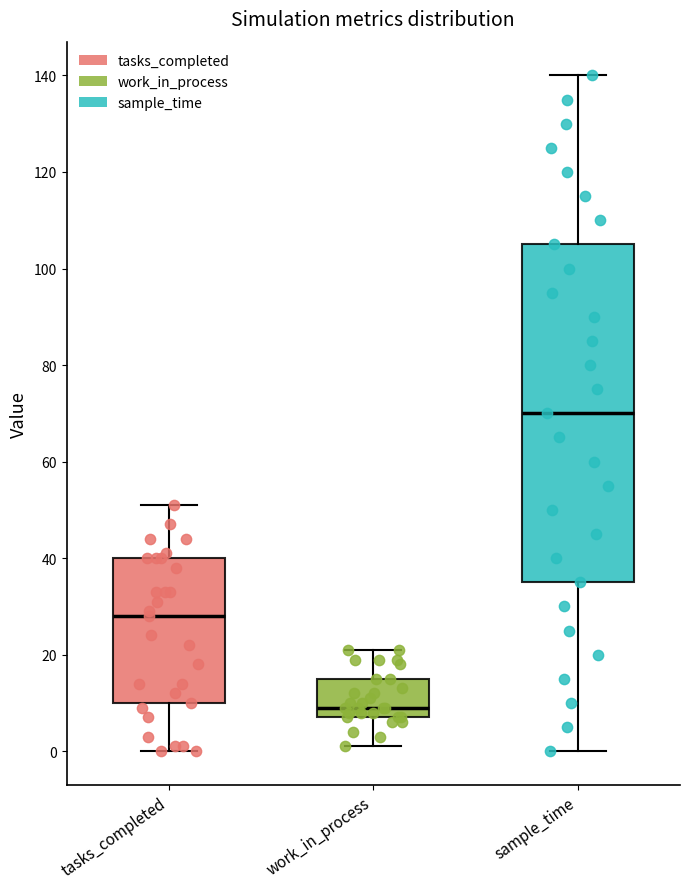

Where does the lower whisker of the box for work_in_process end on the y-axis? The values are not printed on the chart, so give them approximately, as read against the axis.

2